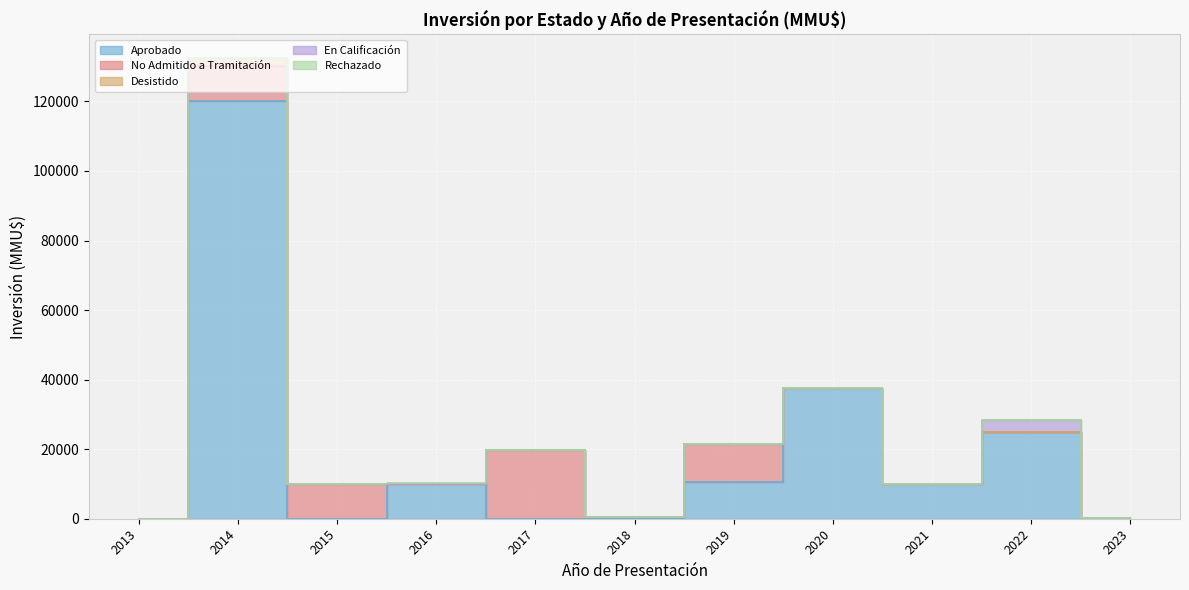

At how many categories does at least one series exceed 16657?

4